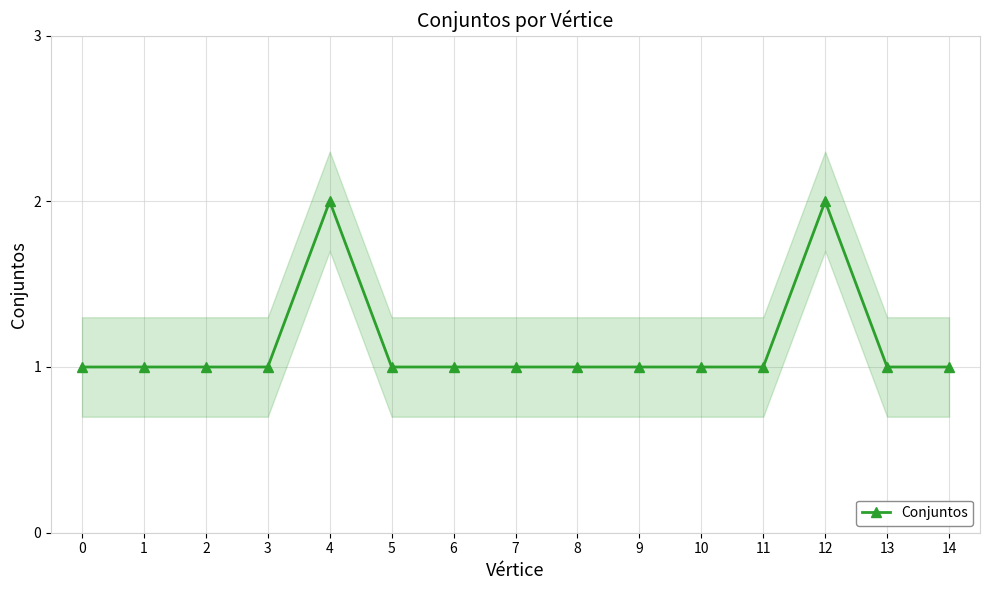

True or false: Conjuntos has a value of 0 at 5.

False